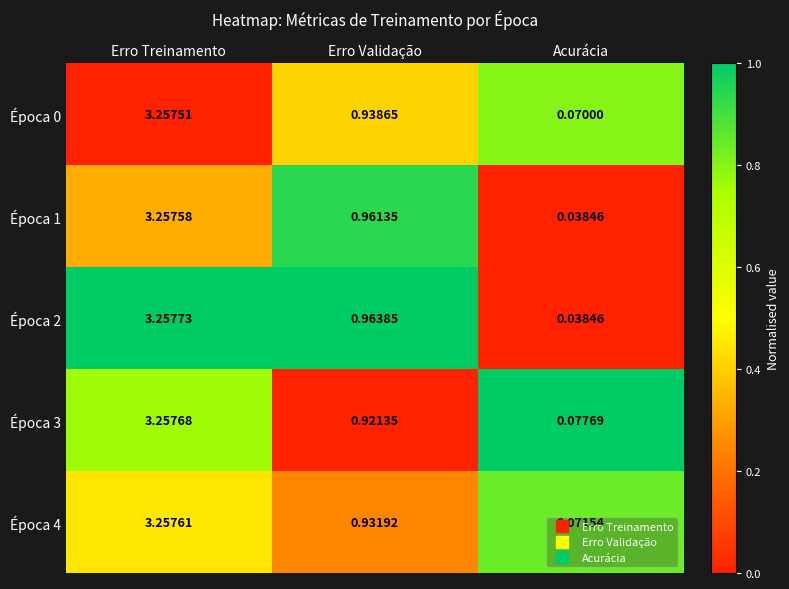

Count the number of data series in this chart.

5